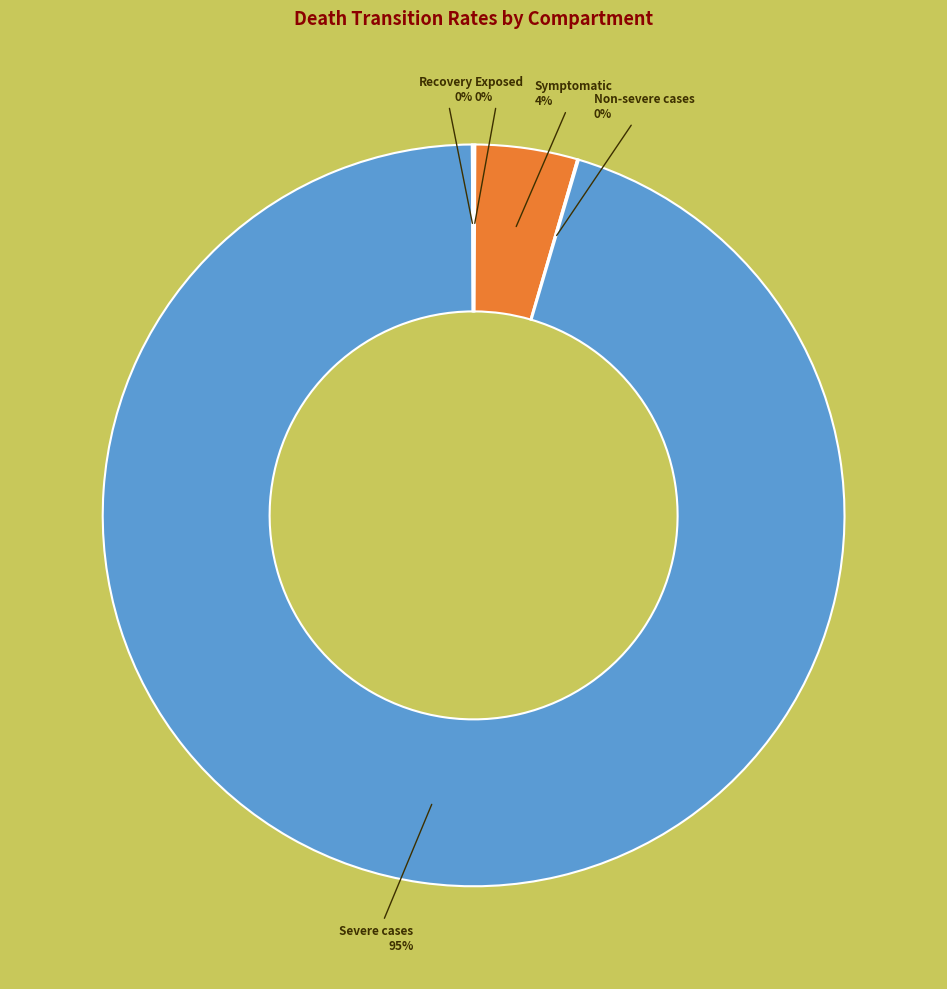

What is the largest slice in the pie chart?

Severe cases